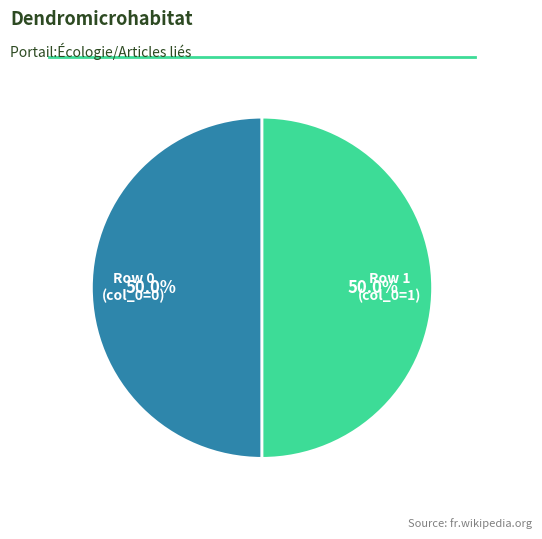

Which slice is the smallest?

Row 0